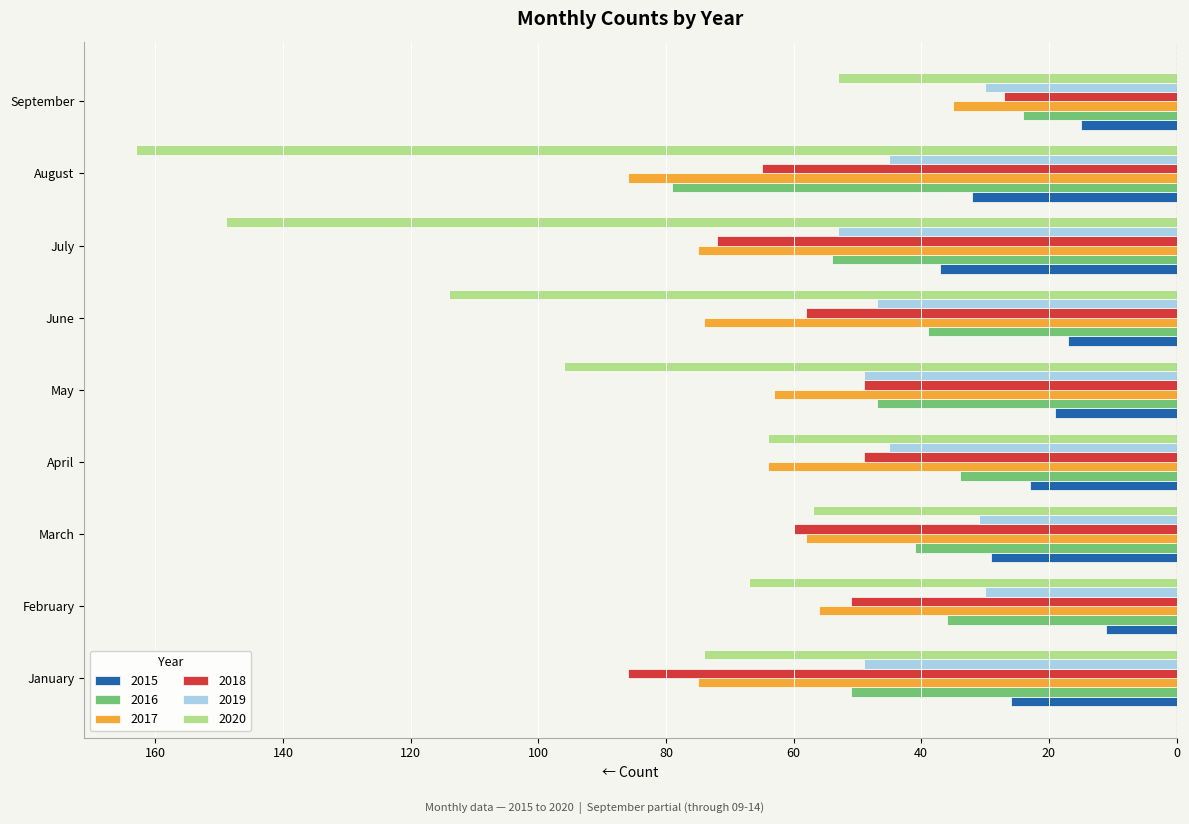

What are all the series names shown in the legend?

2015, 2016, 2017, 2018, 2019, 2020